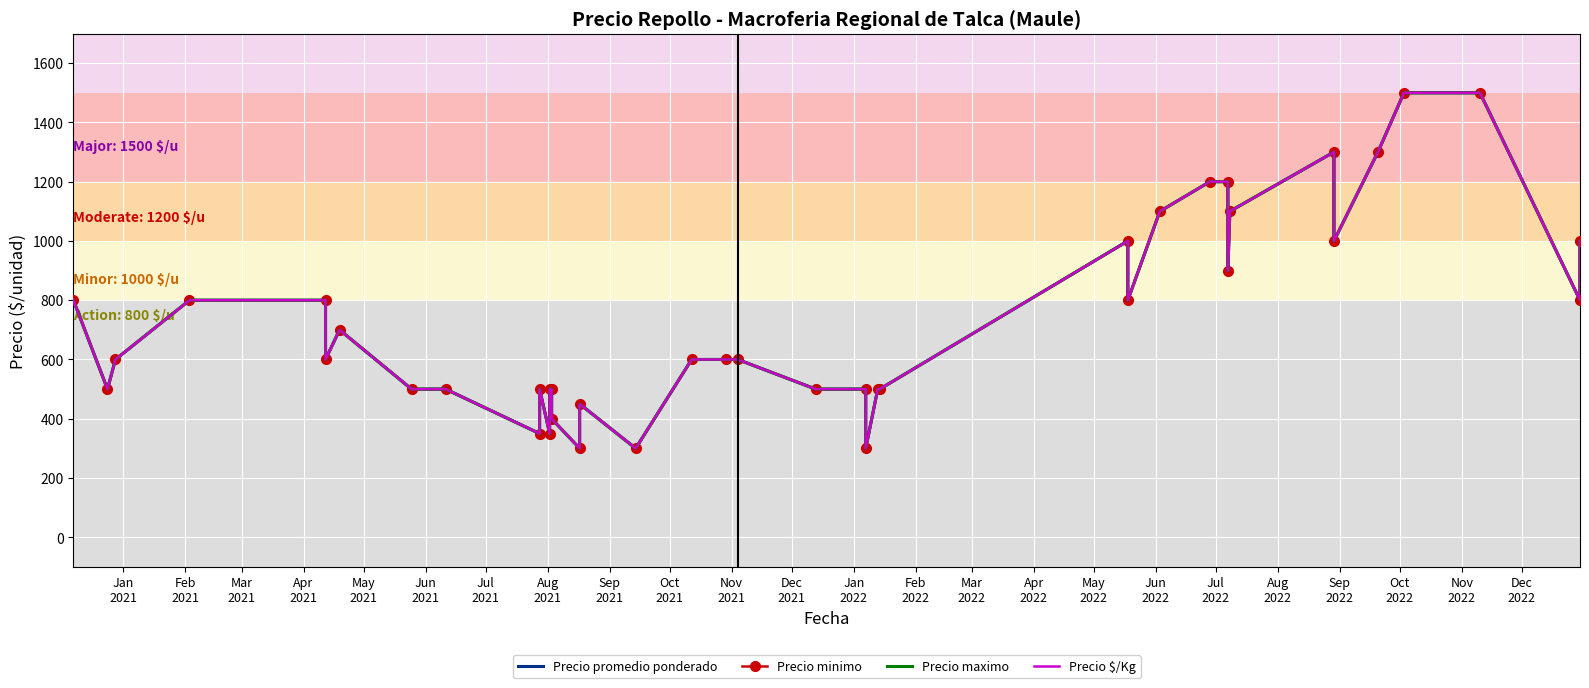

True or false: Precio $/Kg and Precio maximo intersect in this chart.

False